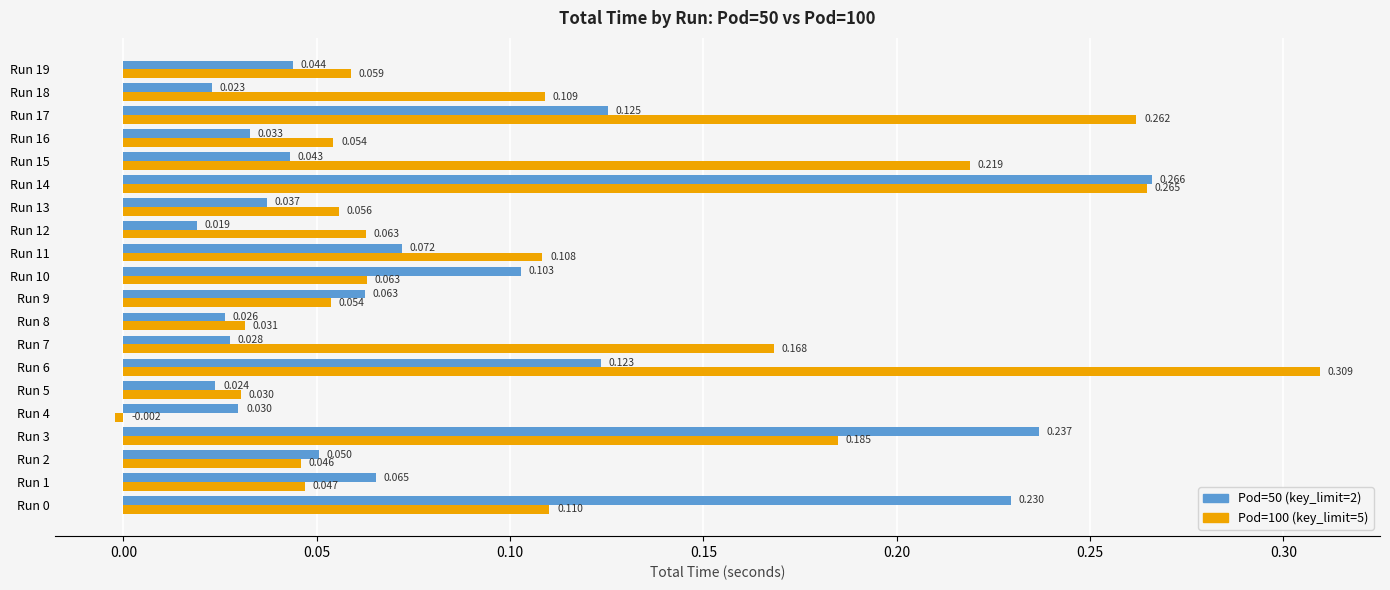

How many data points does each series have?

20